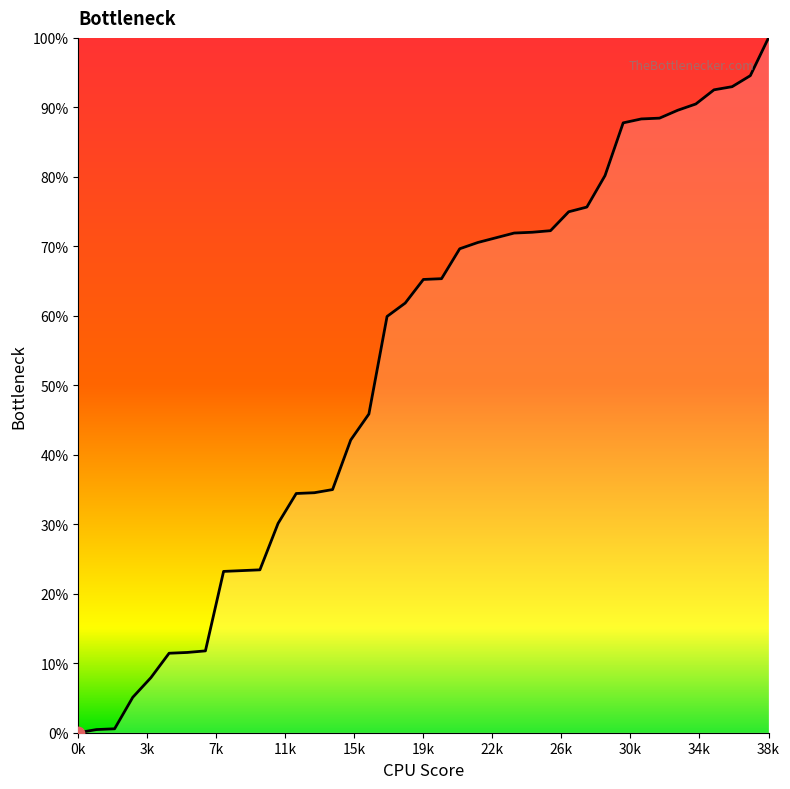

What is the greatest value displayed?

100.0